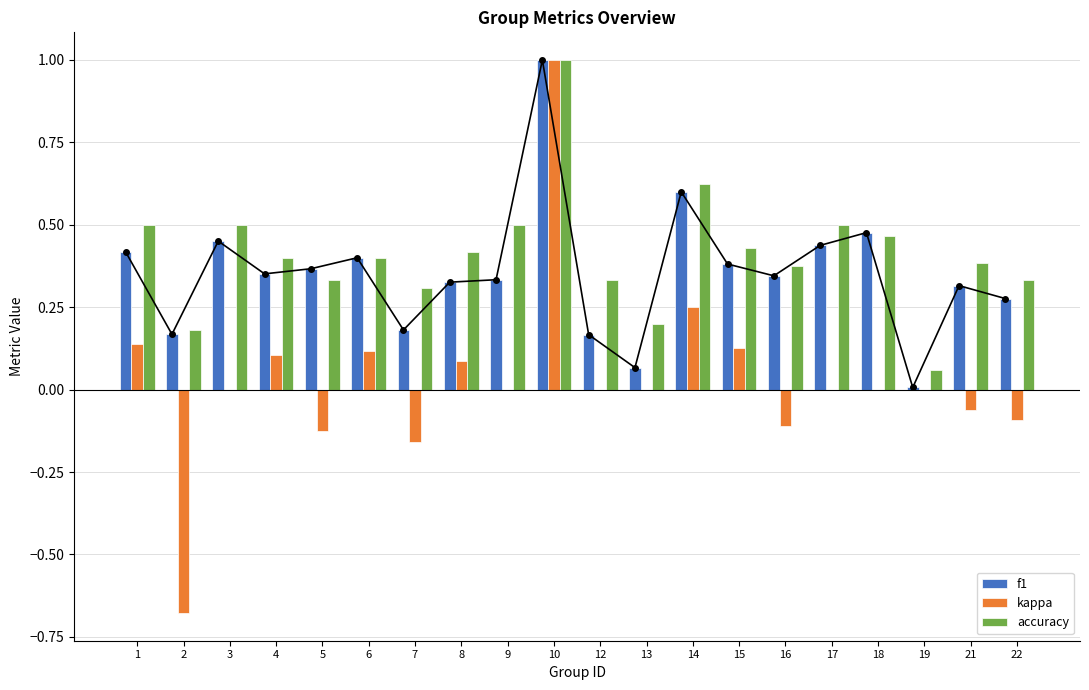

At which category is the sum across all series the highest?

10